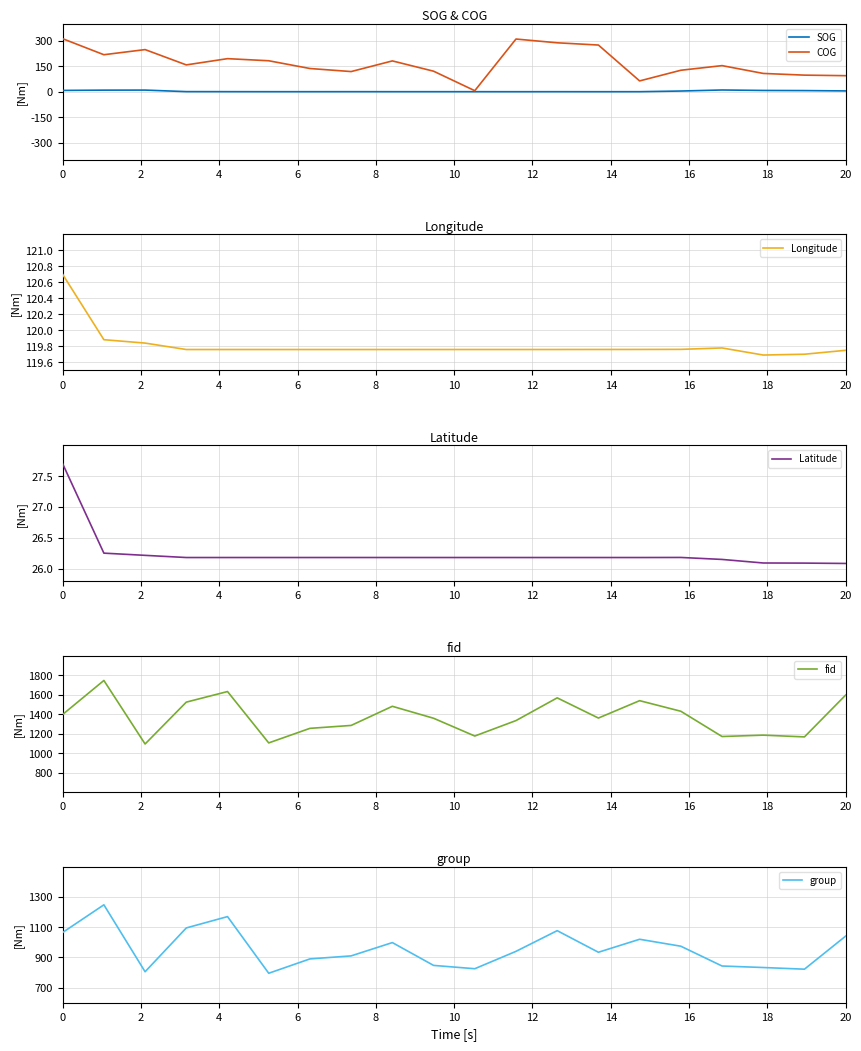

What is the average value of the Latitude series?

26.2